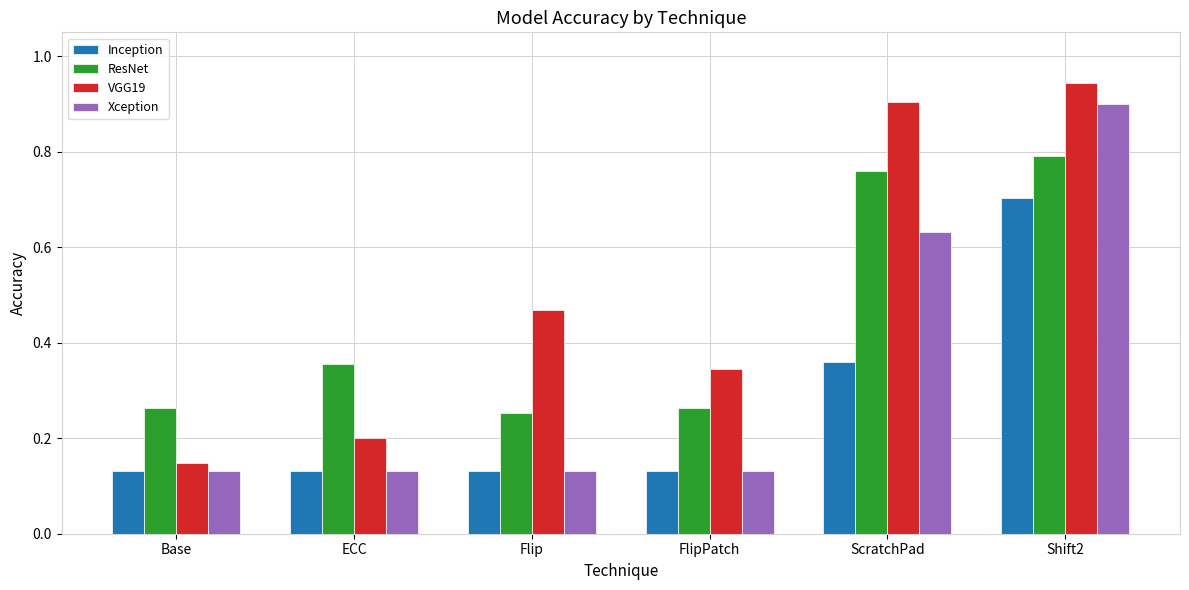

Is the value of VGG19 at FlipPatch greater than the value of Inception at ScratchPad?

No